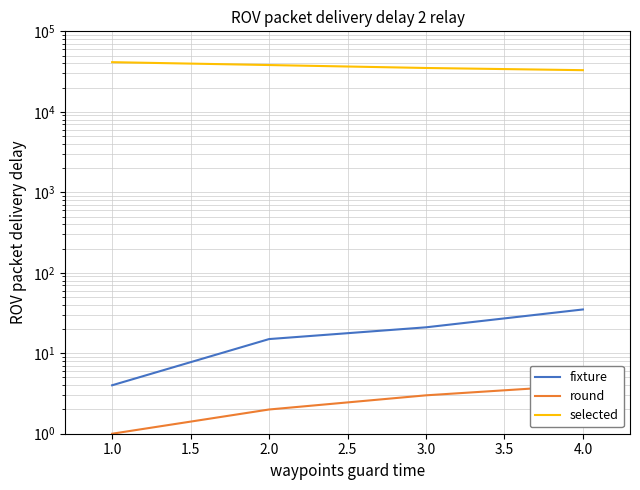

Reading left to right, what are all the values shown in this chart?

fixture: 4	15	21	35
round: 1	2	3	4
selected: 41384	38120	35045	32913